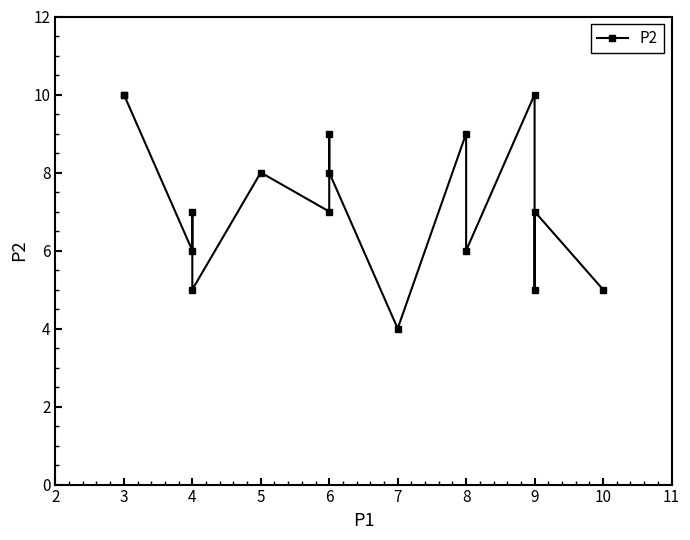

The chart shows a value of 3 at 9. True or false?

False